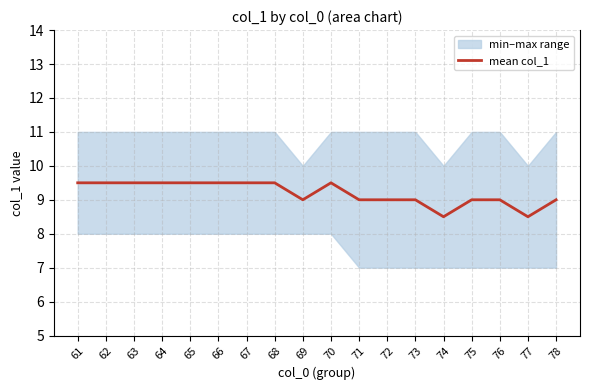

Reading right to left, transcribe all the data shown in this chart.

78=9.0	77=8.5	76=9.0	75=9.0	74=8.5	73=9.0	72=9.0	71=9.0	70=9.5	69=9.0	68=9.5	67=9.5	66=9.5	65=9.5	64=9.5	63=9.5	62=9.5	61=9.5